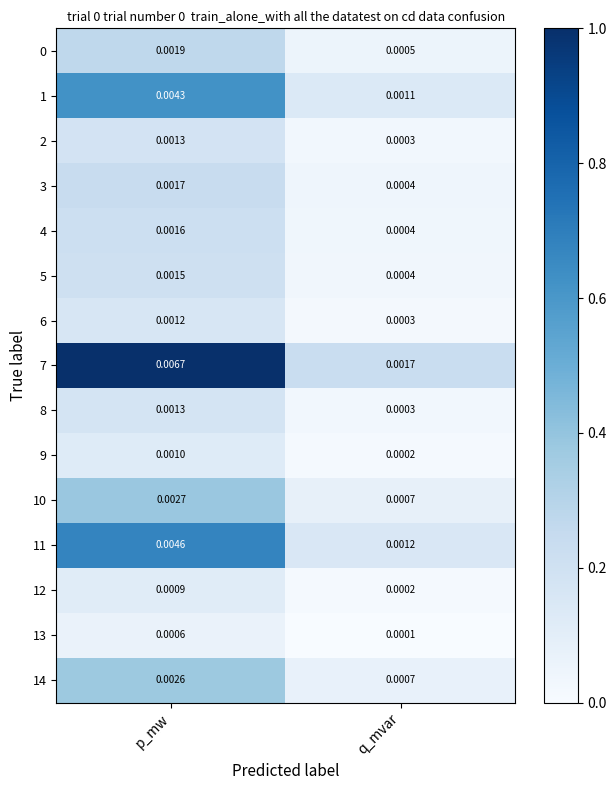

Where is 2 nearest to the value 0?

q_mvar